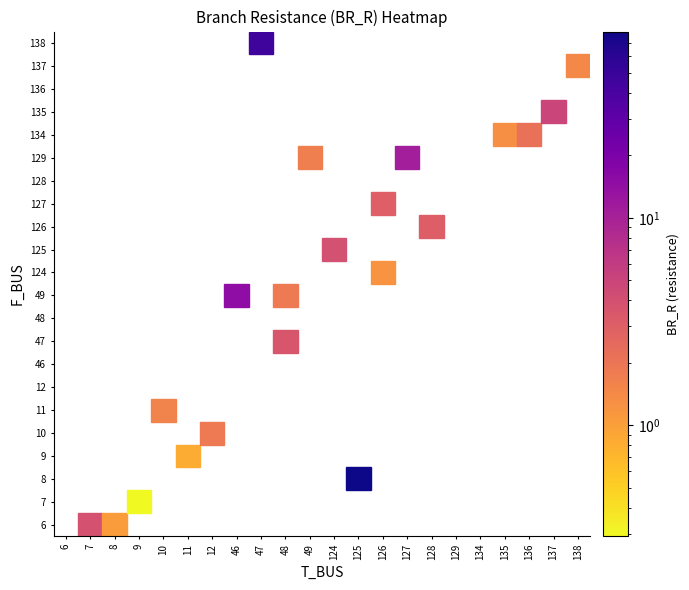

At which label is the value closest to 39?

138-47